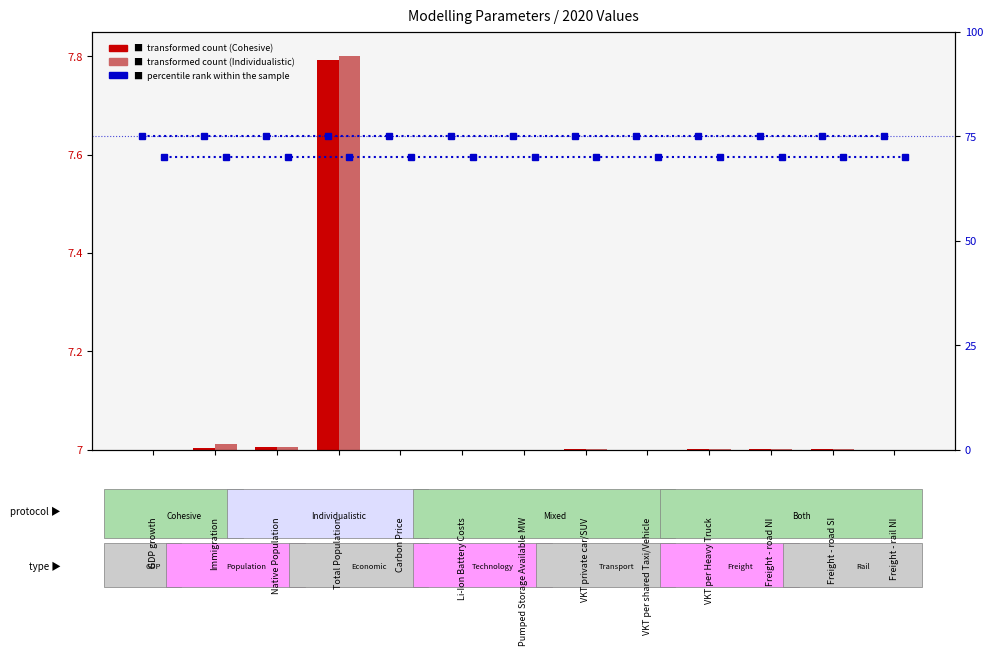

What is the label of the 11th bar from the right?

Native Population